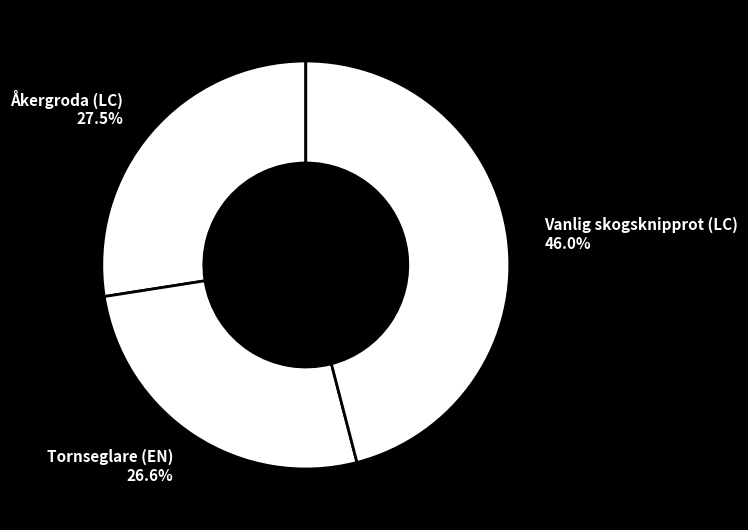

To the nearest percent, what percentage of the pie is Vanlig skogsknipprot (LC)?

46%